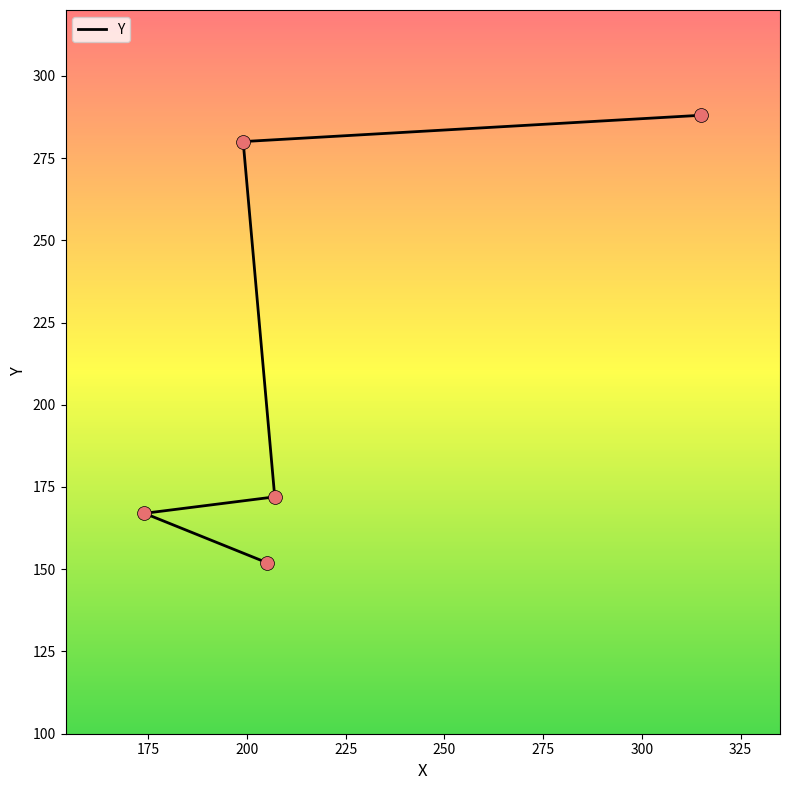

Approximately how many times larger is the value at 205 compared to 174?

0.9